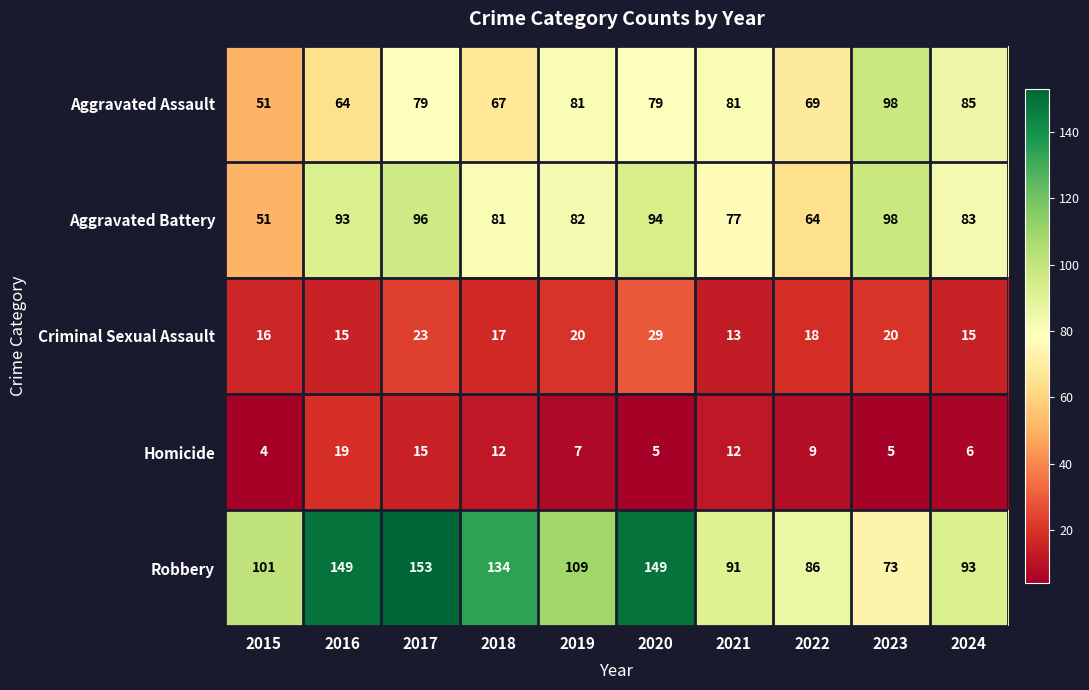

Which series has the widest spread of values?

Robbery